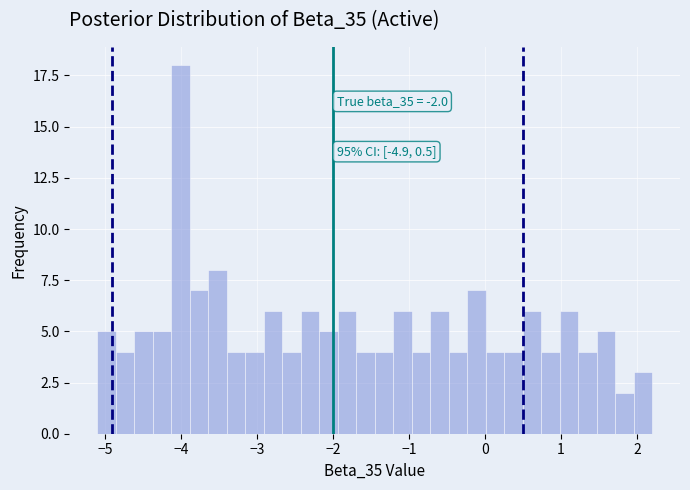

Read against the x-axis, roughly where is the centre of the tallest bar?

-4.0